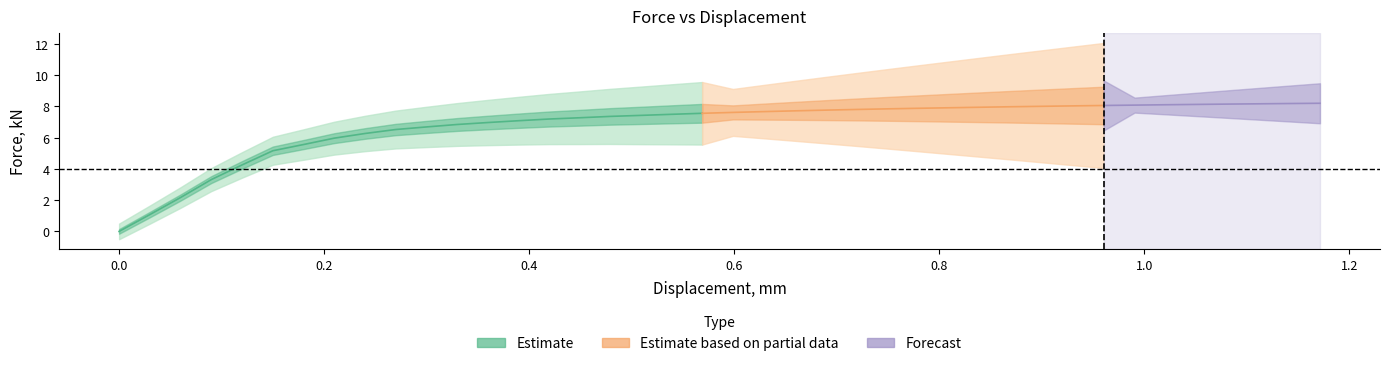

What is the difference between the second highest and minimum values in the displacement series?

1.1